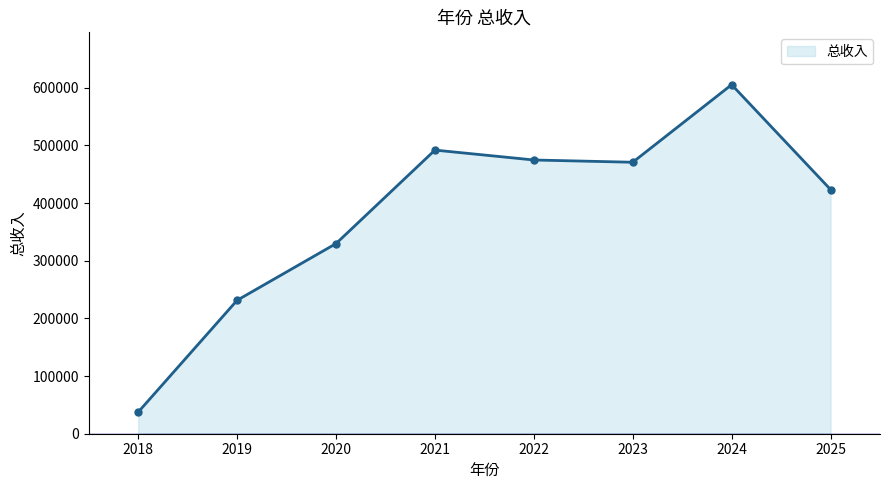

What is the approximate value at 2024?

605487.0